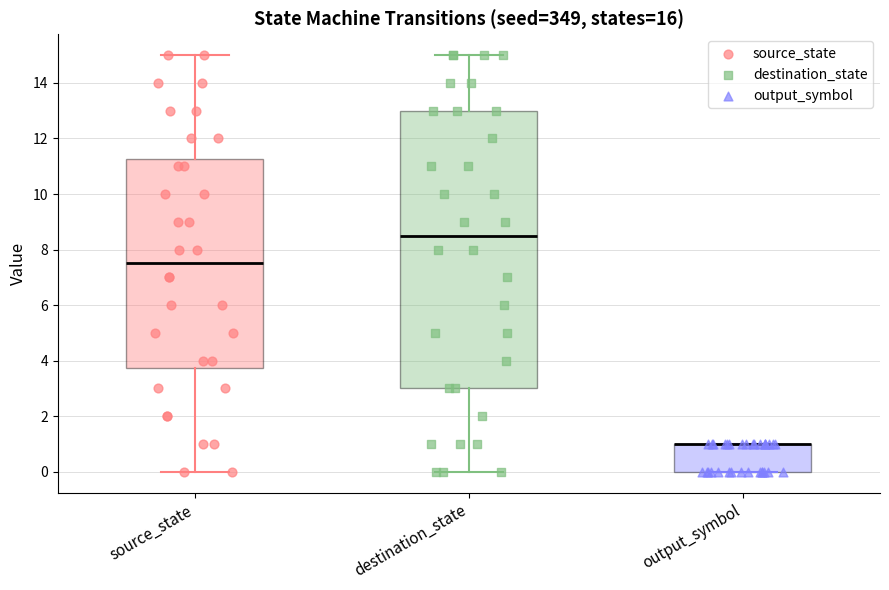

Reading left to right, read every box against the y-axis: the position of its median line, the range the box covers, and the ends of its whiskers. The values are not printed on the chart, so give them approximately, as read against the axis.

source_state: median 7.6, box 3.8 to 11.2, whiskers 0.0 to 15.0
destination_state: median 8.6, box 3.0 to 13.0, whiskers 0.0 to 15.0
output_symbol: median 1.0 (drawn on the box's upper edge), box 0.0 to 1.0, whiskers 0.0 to 1.0